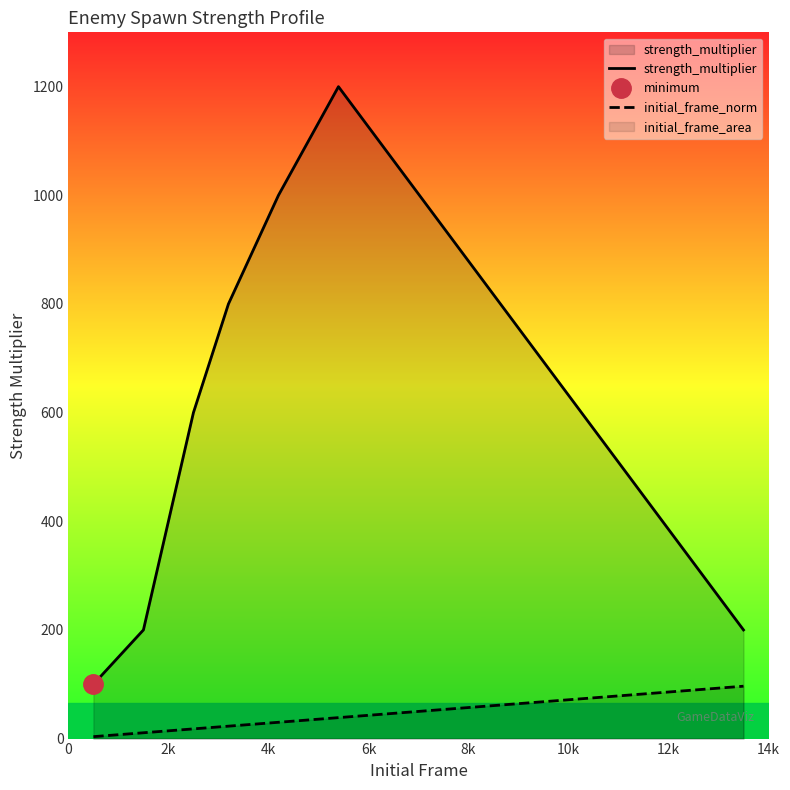

What is the value of the initial_frame_norm point at the 1st from the left?

3.6